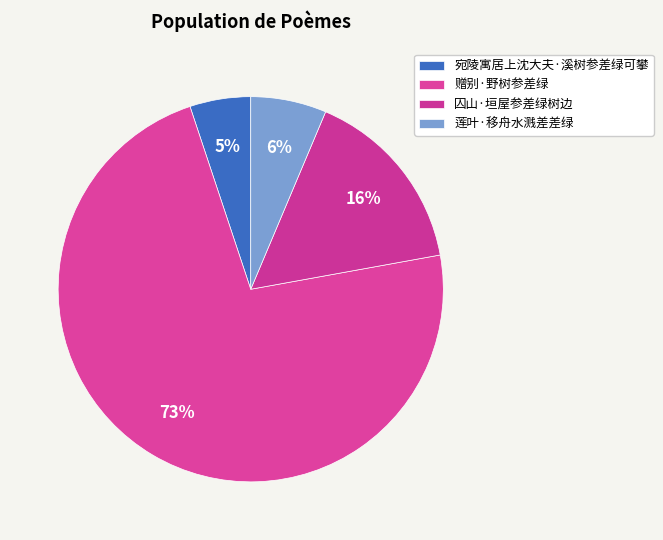

Which category has the biggest portion of the pie?

赠别·野树参差绿